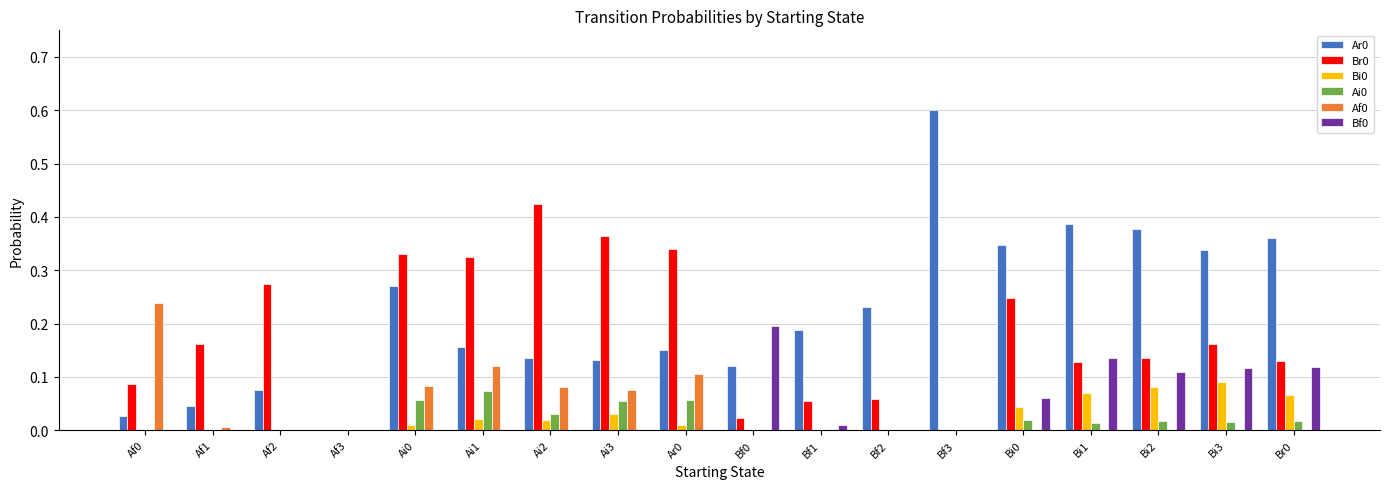

Is it true that Af0 equals -0.1 at Bi1?

False